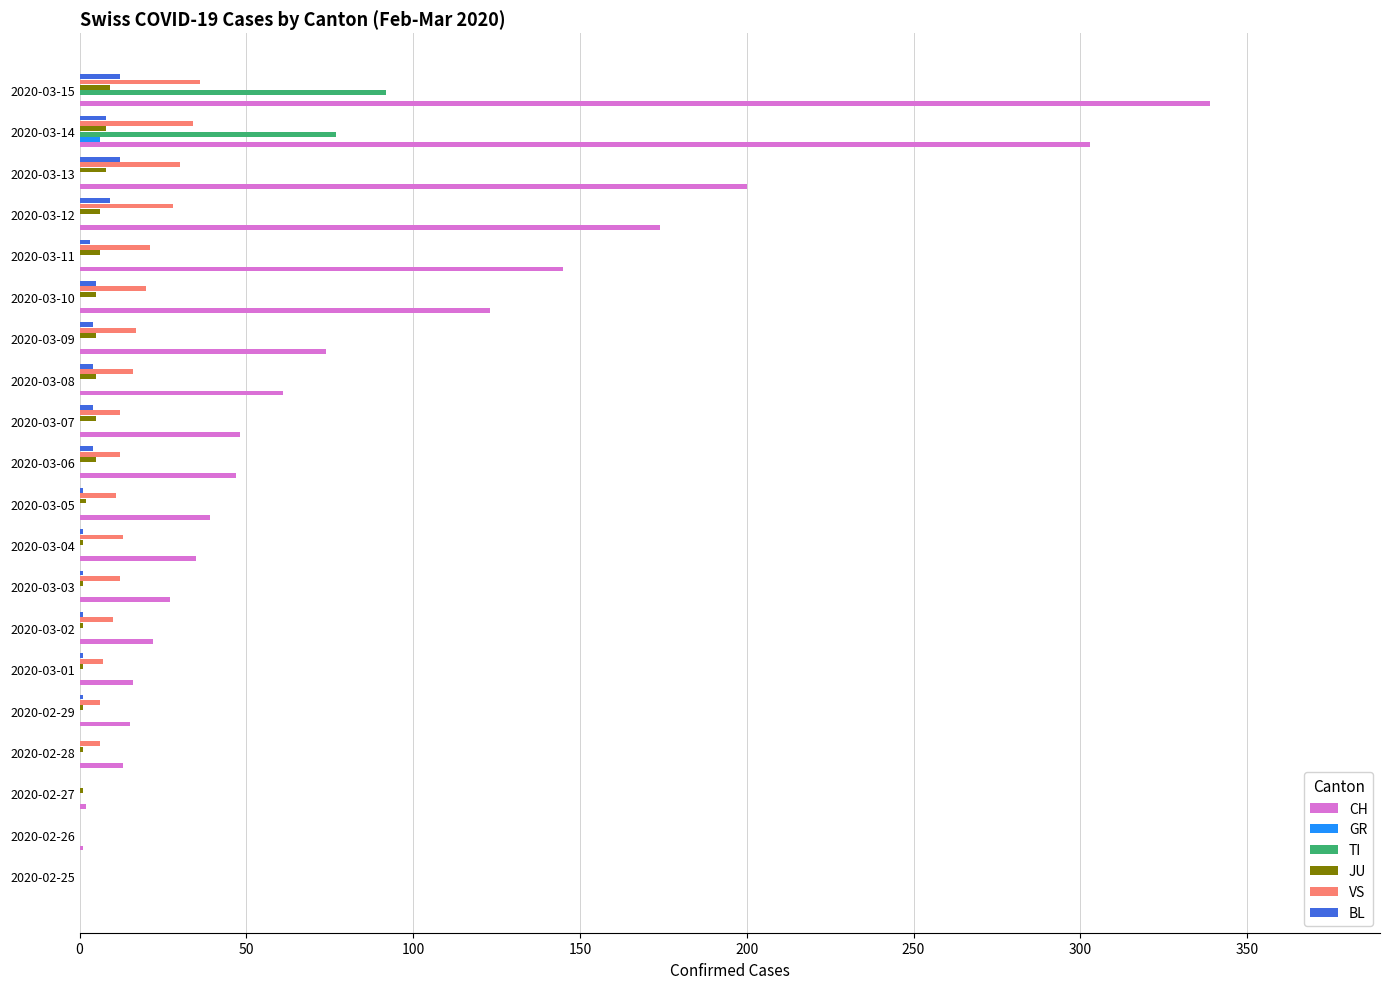

What is the sum of all BL values?

71